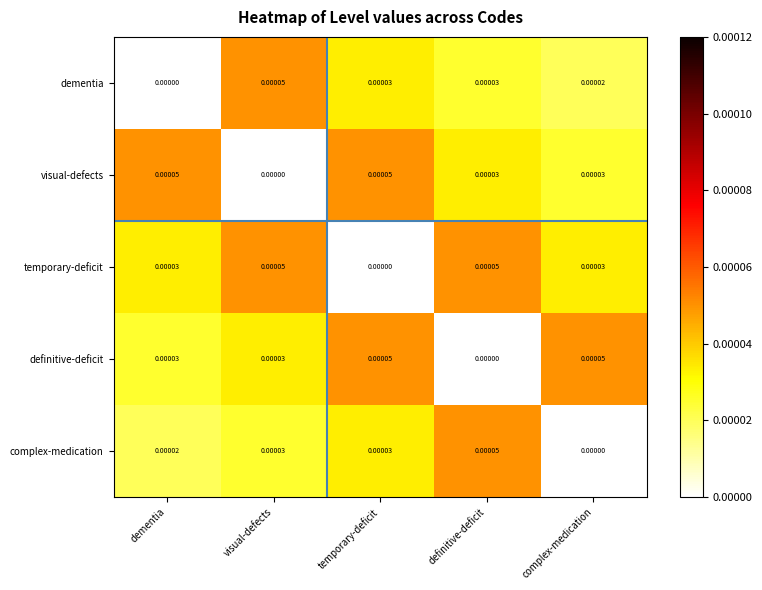

Is the value of temporary-deficit at temporary-deficit greater than the value of dementia at complex-medication?

No